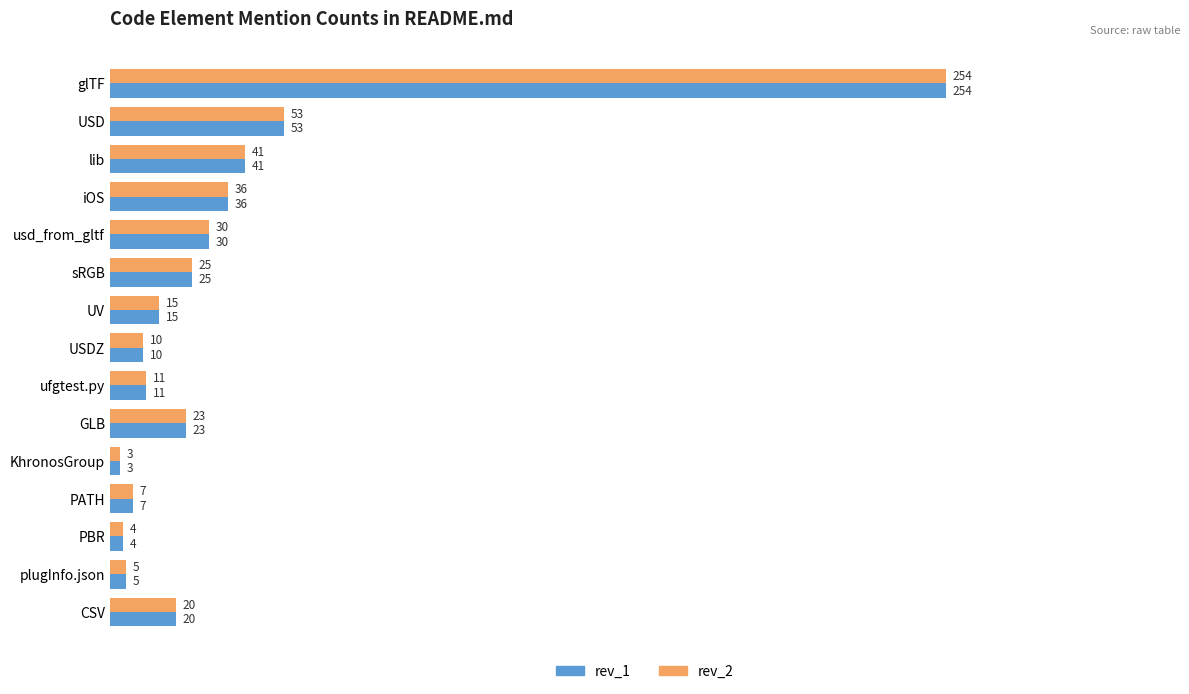

The value of rev_1 at CSV is 7. True or false?

False